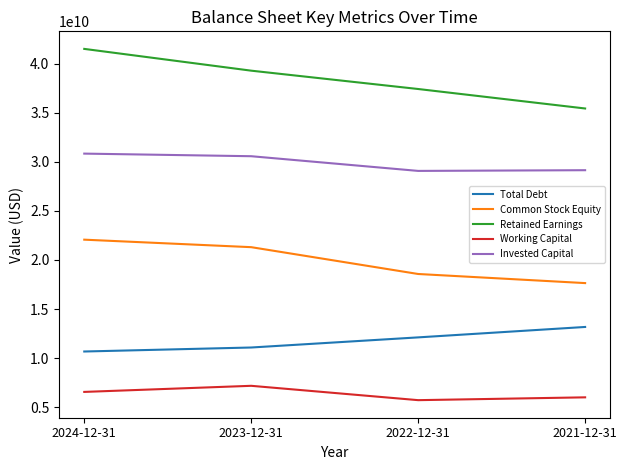

True or false: Invested Capital and Total Debt intersect in this chart.

False